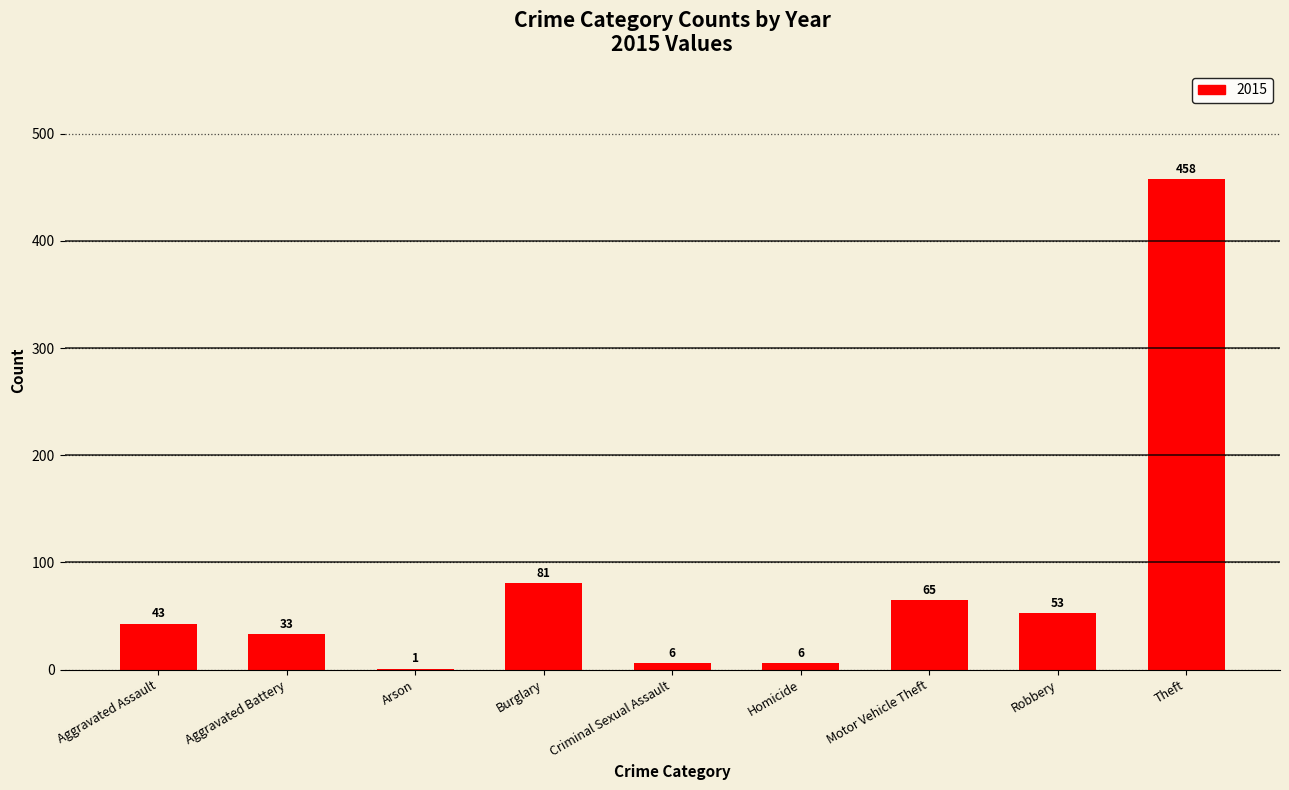

What is the maximum value shown in the chart?

458